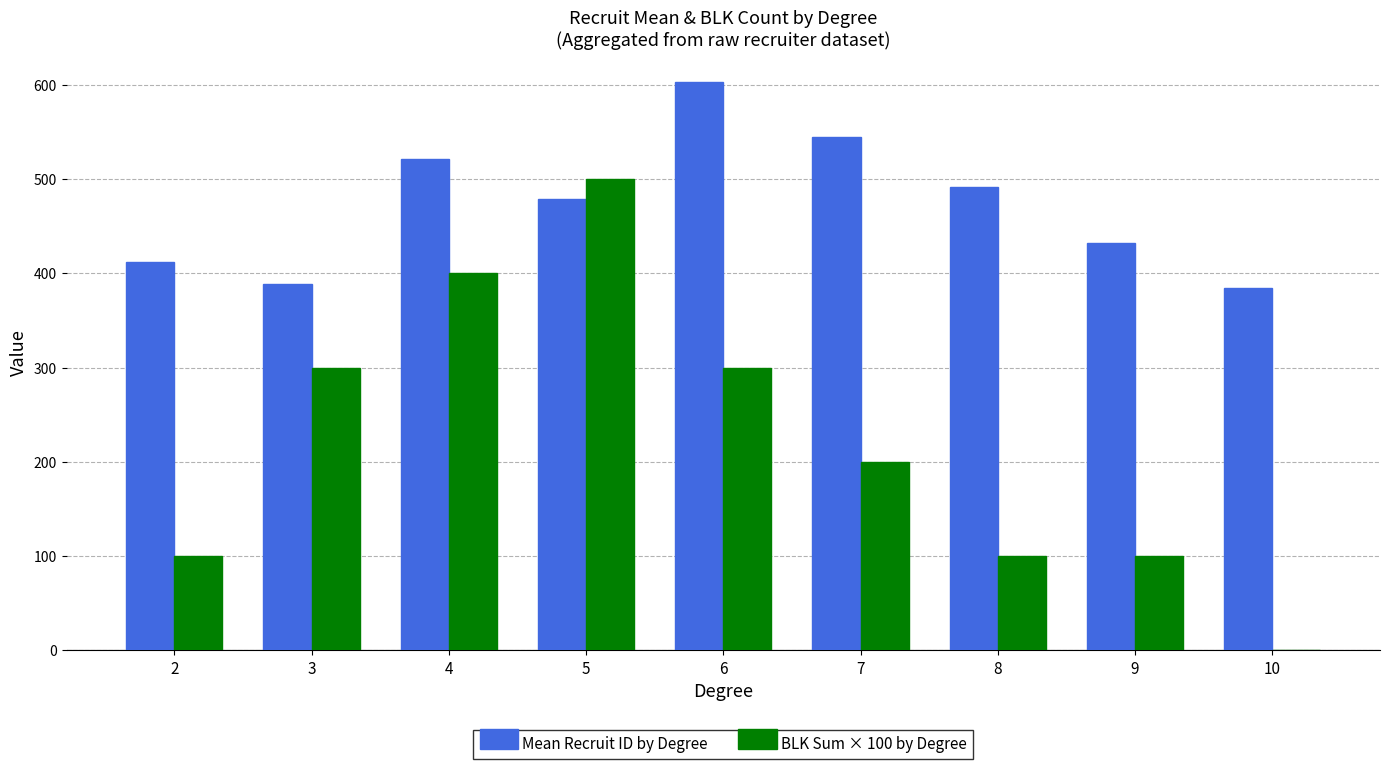

What is the total value across all series at 8?

591.3